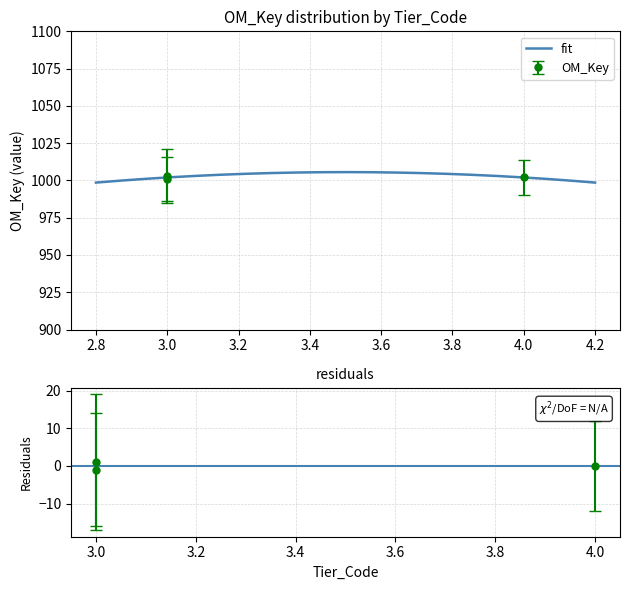

Is it true that the value at 4 is 225?

False